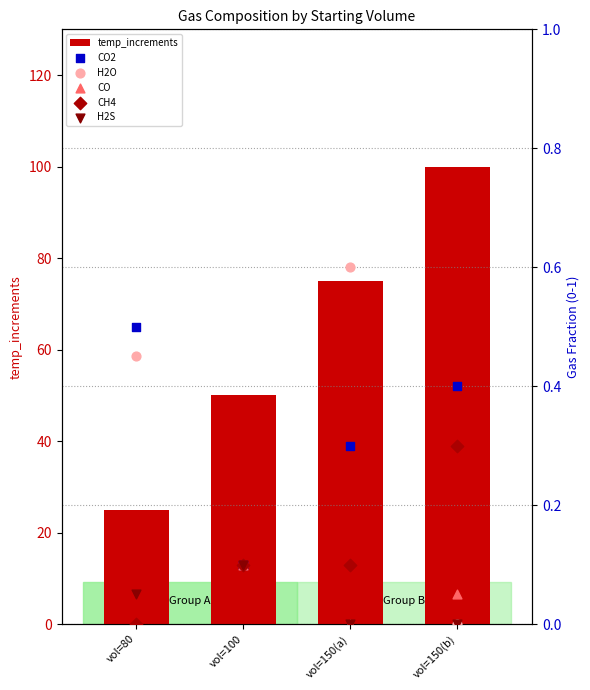

Which series has the widest spread of Y values?

temp_increments